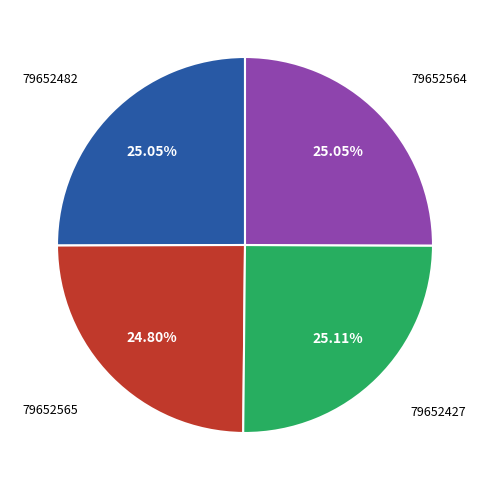

Is there any slice that represents more than half of the pie?

No